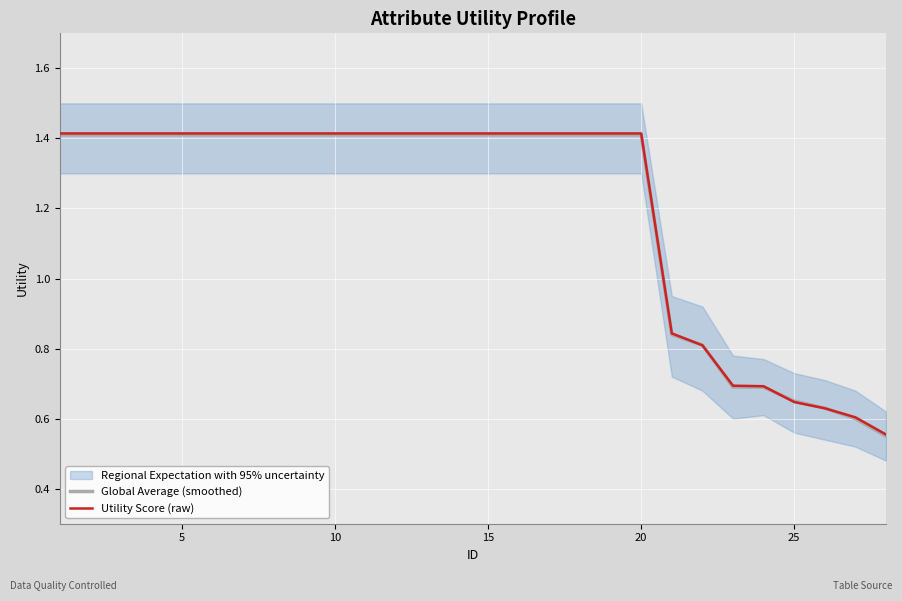

The value of Global Average (smoothed) at 20 is 1.4. True or false?

True